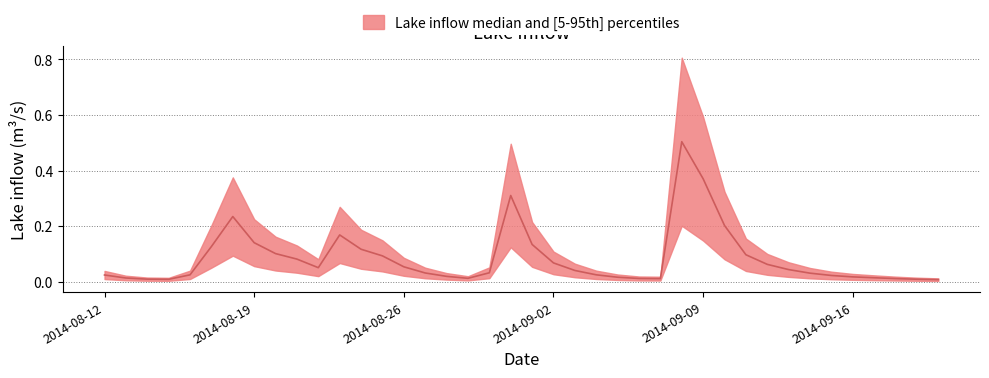

Is this an area chart (filled region under the line)?

No